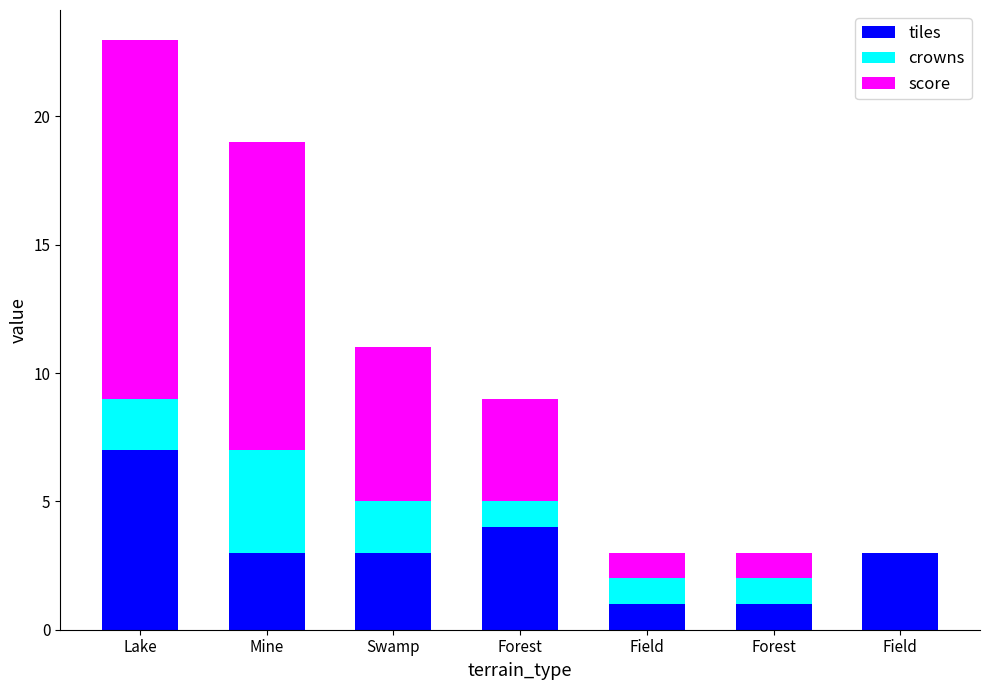

Count the number of data series in this chart.

3